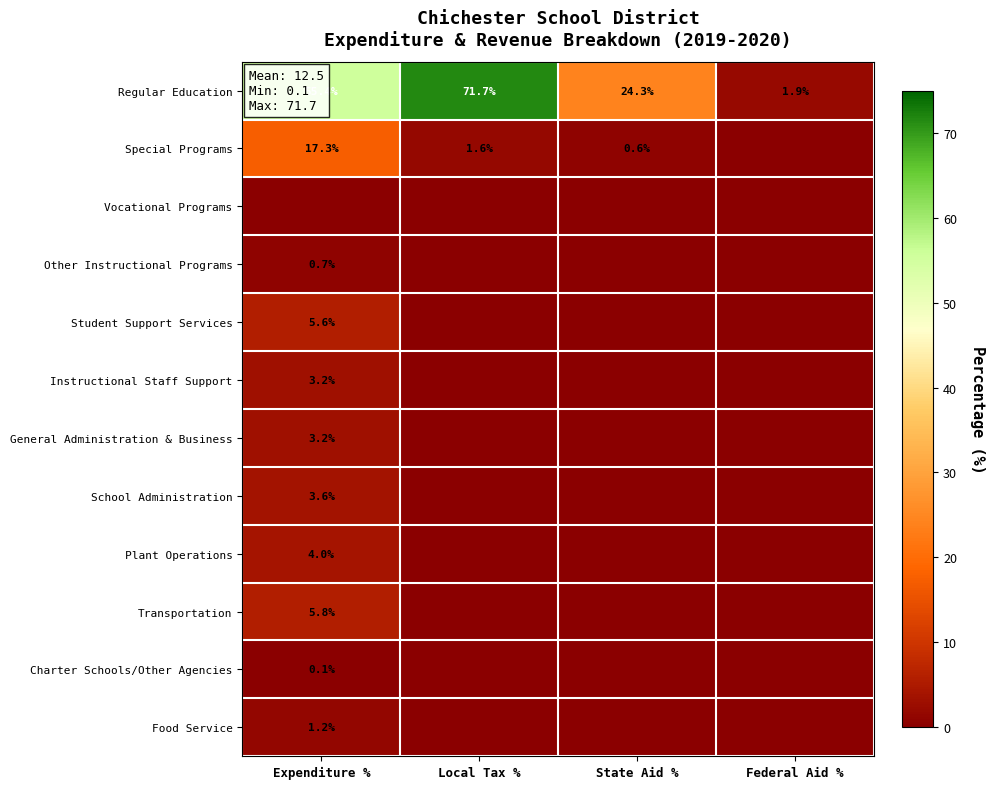

Which label corresponds to the smallest value in the chart?

Federal Aid %